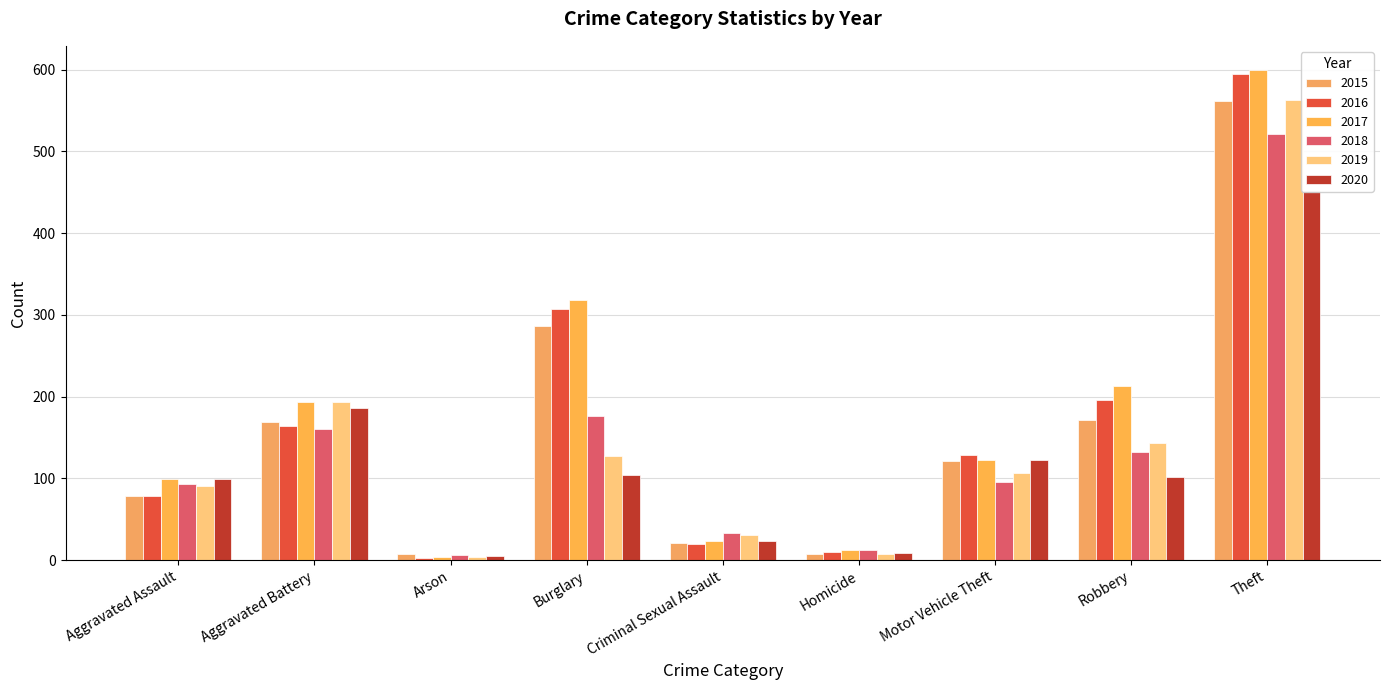

Rank the series by their maximum value, from highest to lowest.

2017, 2016, 2019, 2015, 2018, 2020